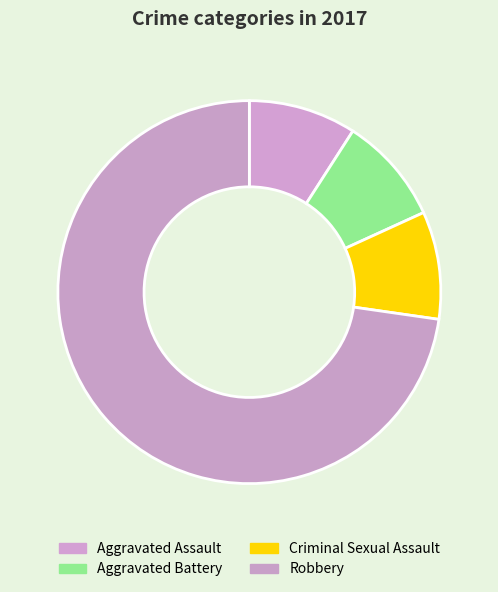

What portion of the pie excludes Aggravated Assault?

90.9%